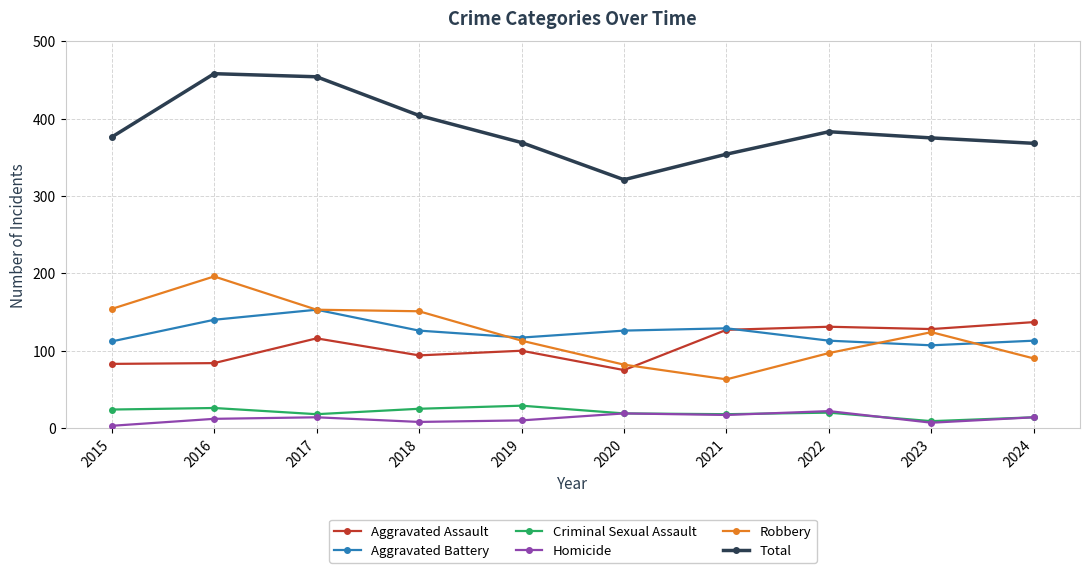

True or false: Aggravated Assault has a value of 75 at 2020.

True